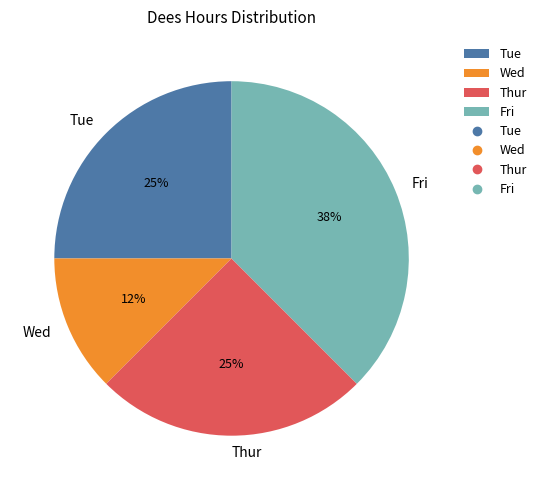

Which slice is the smallest?

Wed